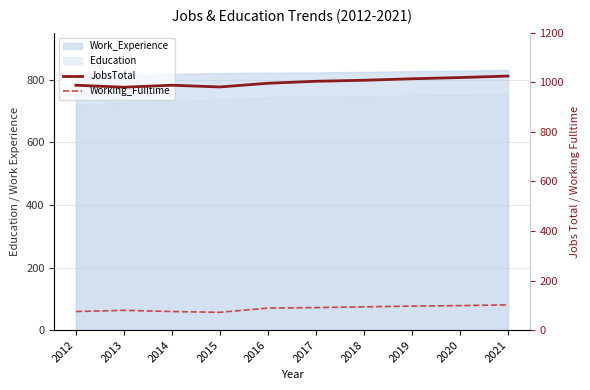

Is it true that JobsTotal equals 1004 at 2017?

True